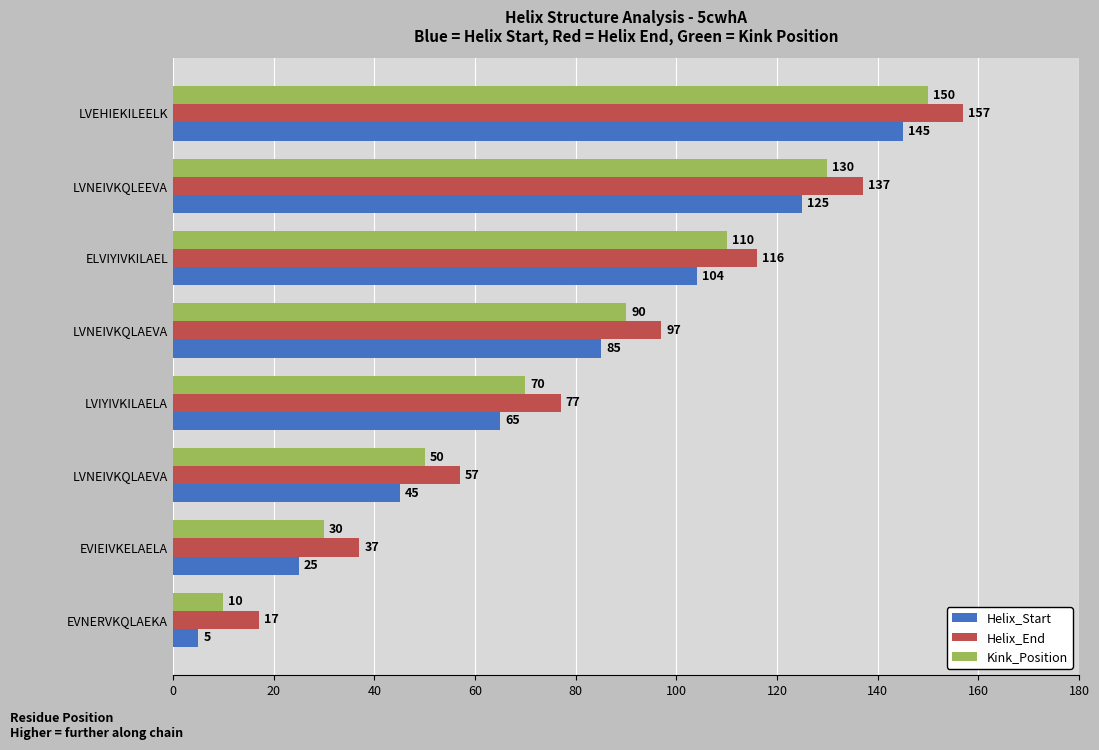

What are all the series names shown in the legend?

Helix_Start, Helix_End, Kink_Position